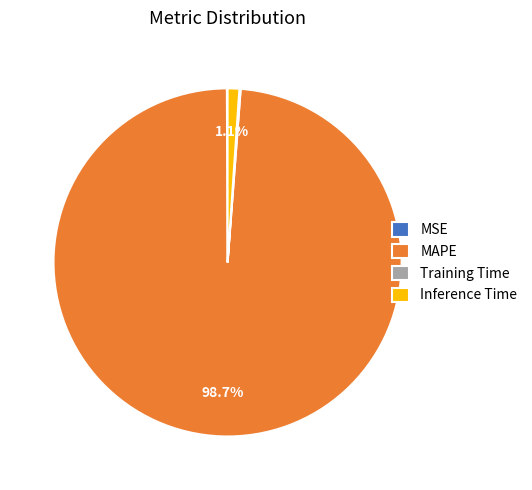

Which category has the biggest portion of the pie?

MAPE